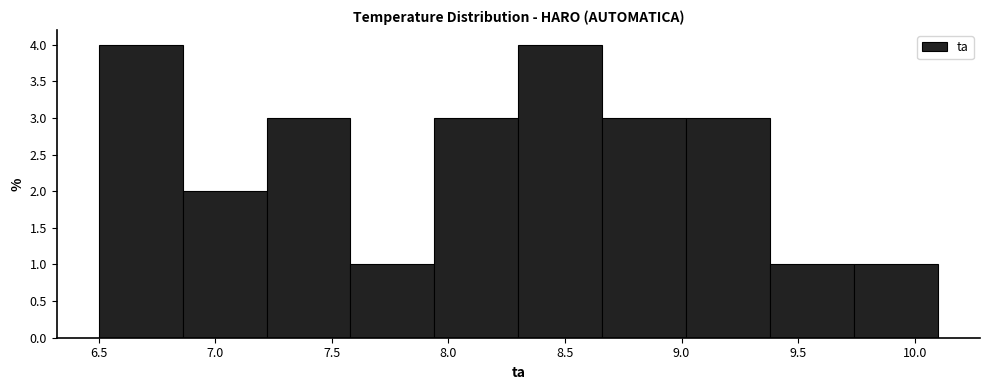

Reading left to right, transcribe this chart: for each bar, give the range it covers on the x-axis and its height. Neither the bar edges nor the heights are printed on the chart, so give them approximately, as read against the axes.

6.50 to 6.86: 4
6.86 to 7.22: 2
7.22 to 7.58: 3
7.58 to 7.94: 1
7.94 to 8.30: 3
8.30 to 8.66: 4
8.66 to 9.02: 3
9.02 to 9.38: 3
9.38 to 9.74: 1
9.74 to 10.10: 1